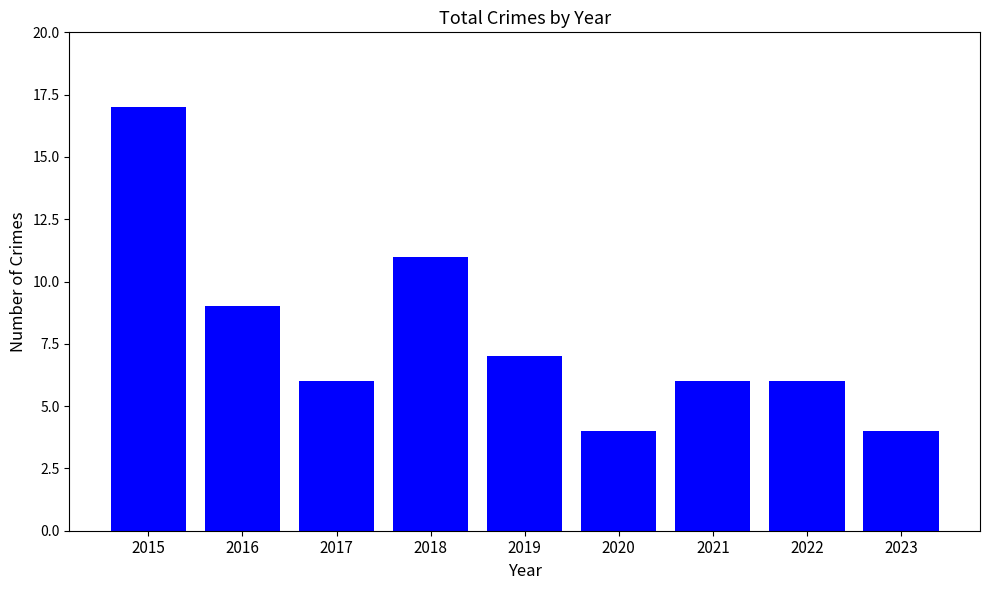

Between 2015 and 2018, which is larger?

2015